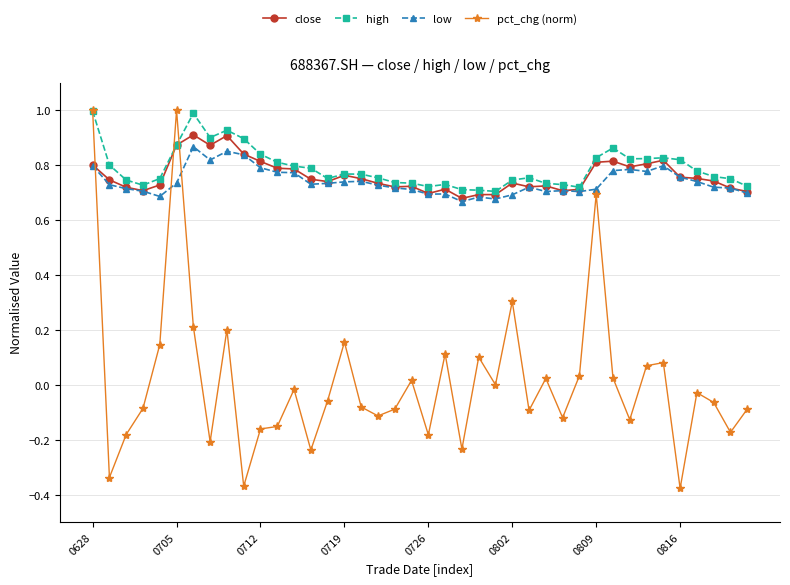

True or false: low has more than 2 interior local peaks.

True